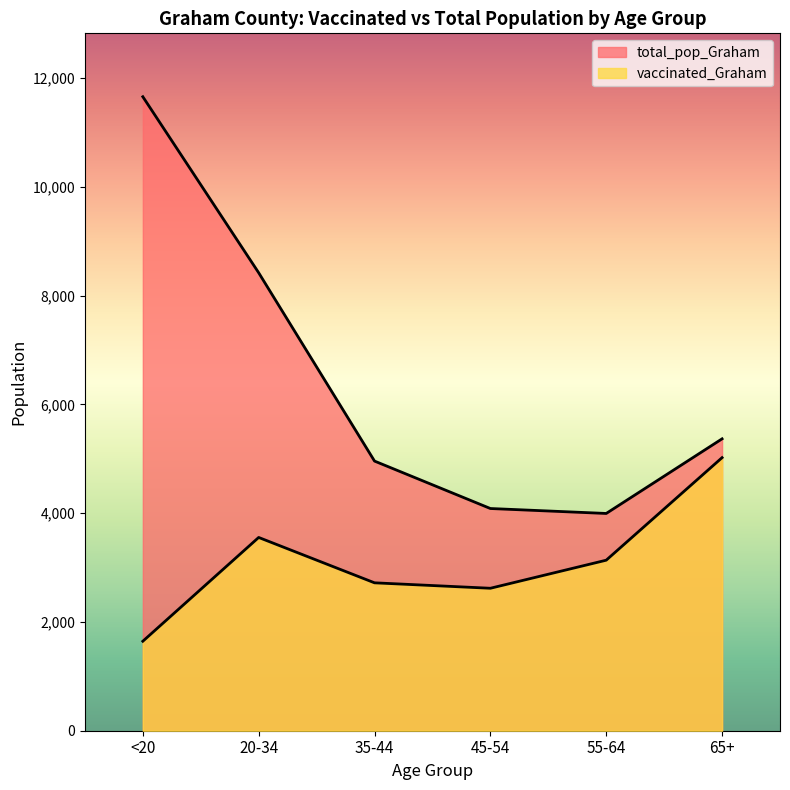

Does the chart have visible grid lines?

No